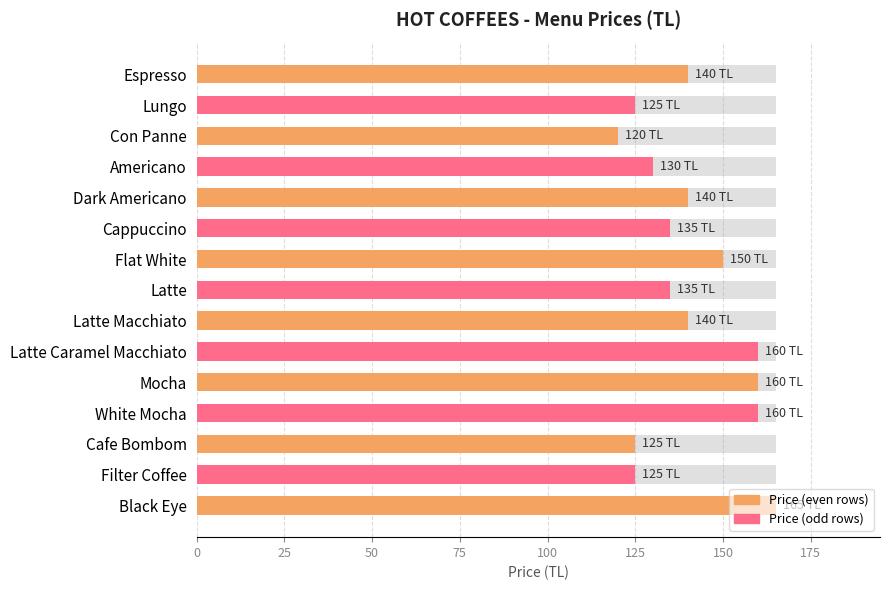

What position from the left is Lungo?

2